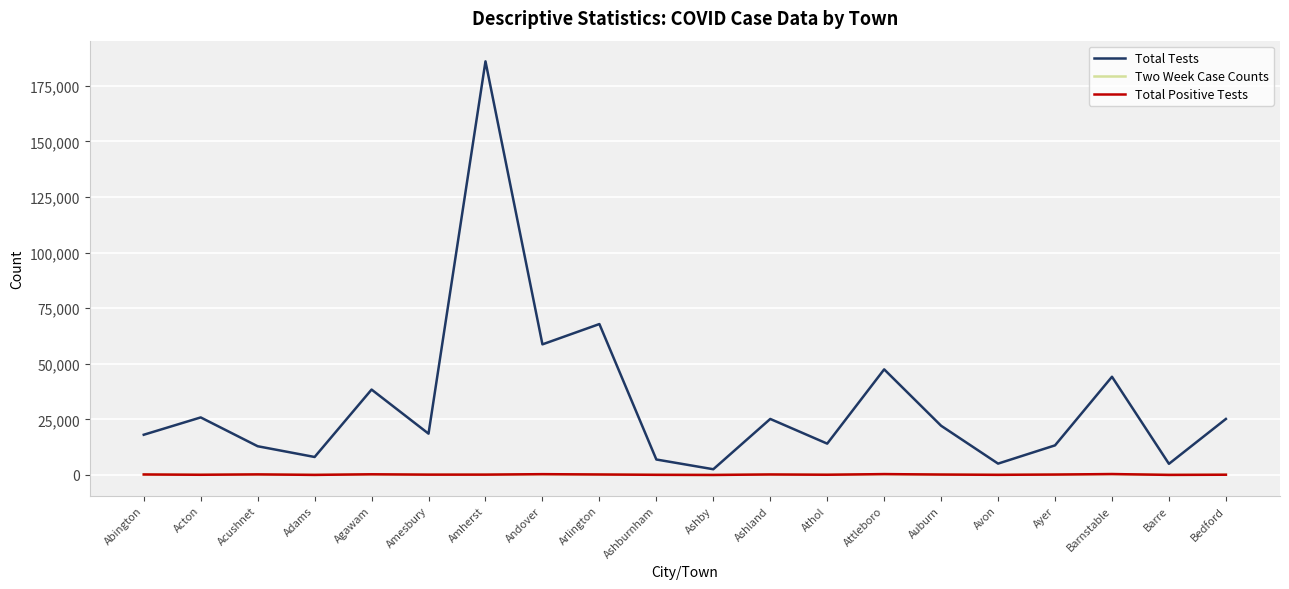

Count the number of data series in this chart.

3